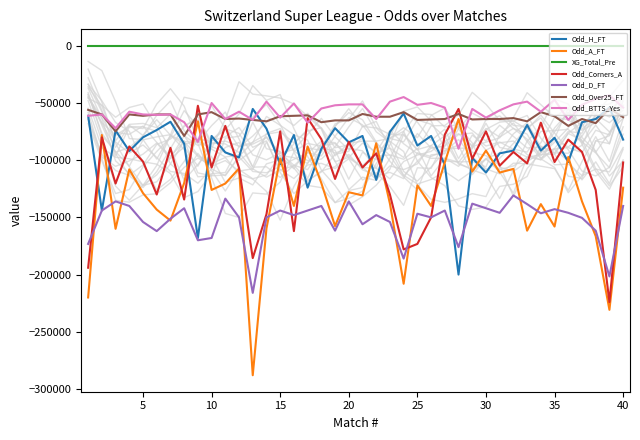

What is the difference between the maximum and minimum values in the Odd_H_FT series?

146000.0